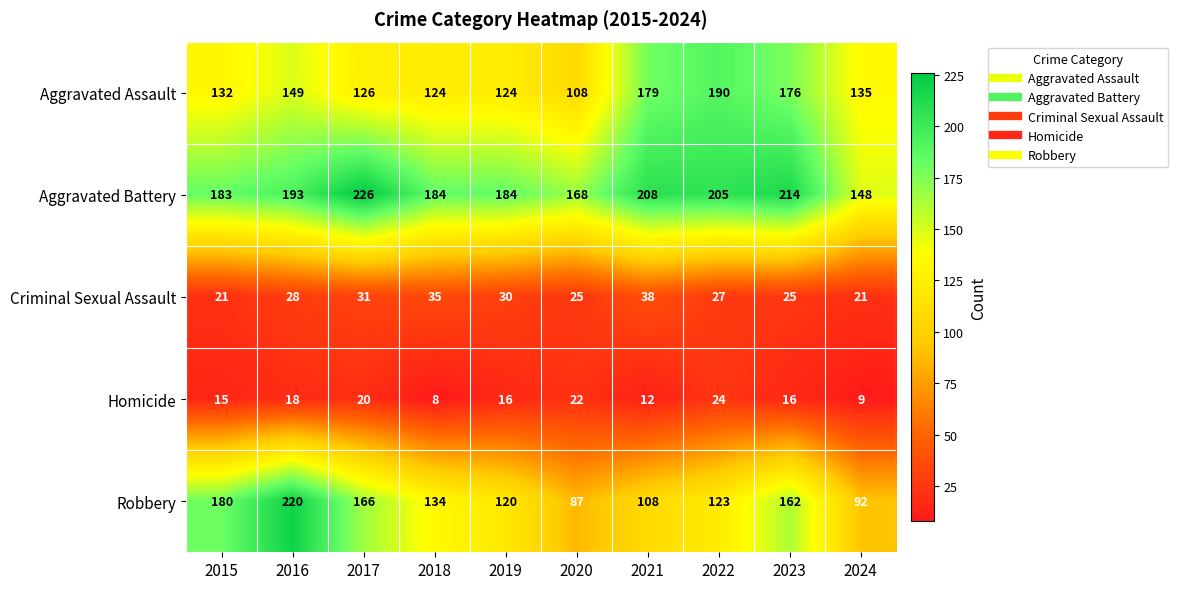

Rank the series at 2022 from highest to lowest value.

Aggravated Battery, Aggravated Assault, Robbery, Criminal Sexual Assault, Homicide